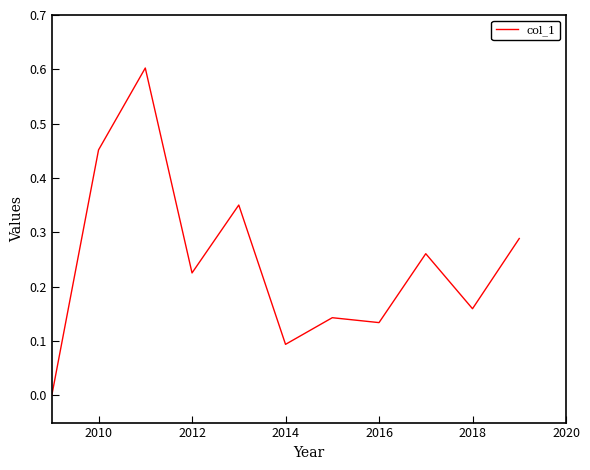

What is the difference between the maximum and minimum values?

0.6